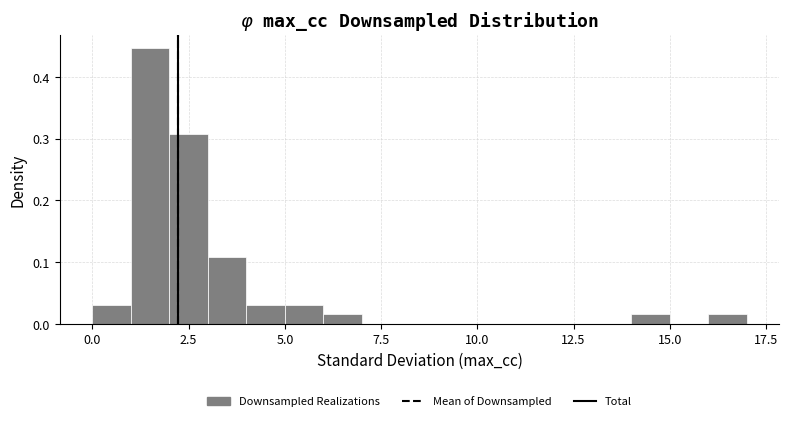

Read against the x-axis, roughly where is the centre of the tallest bar?

1.5